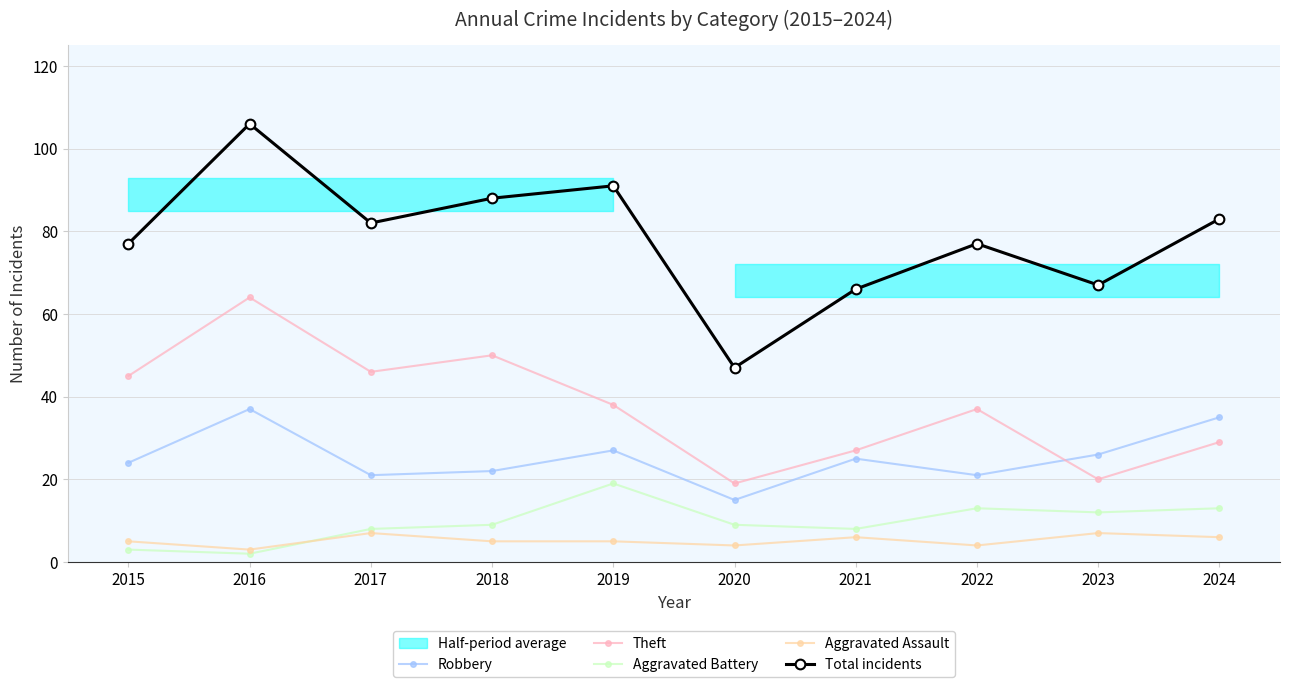

Count the Aggravated Assault values in the range 4 to 6.

7